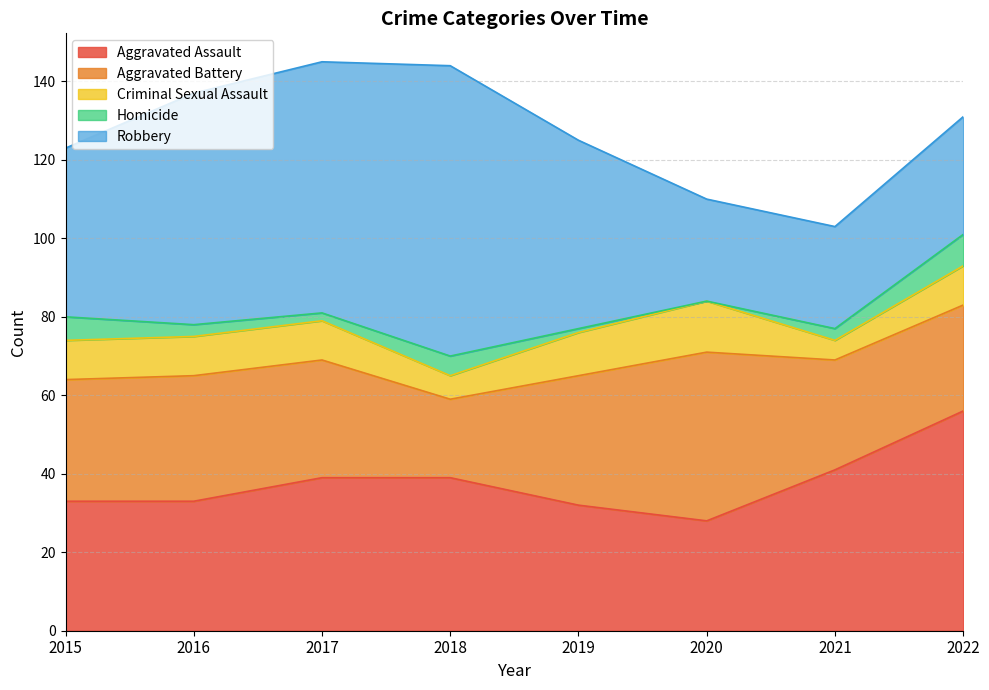

How many data points in Aggravated Assault are above 39?

2